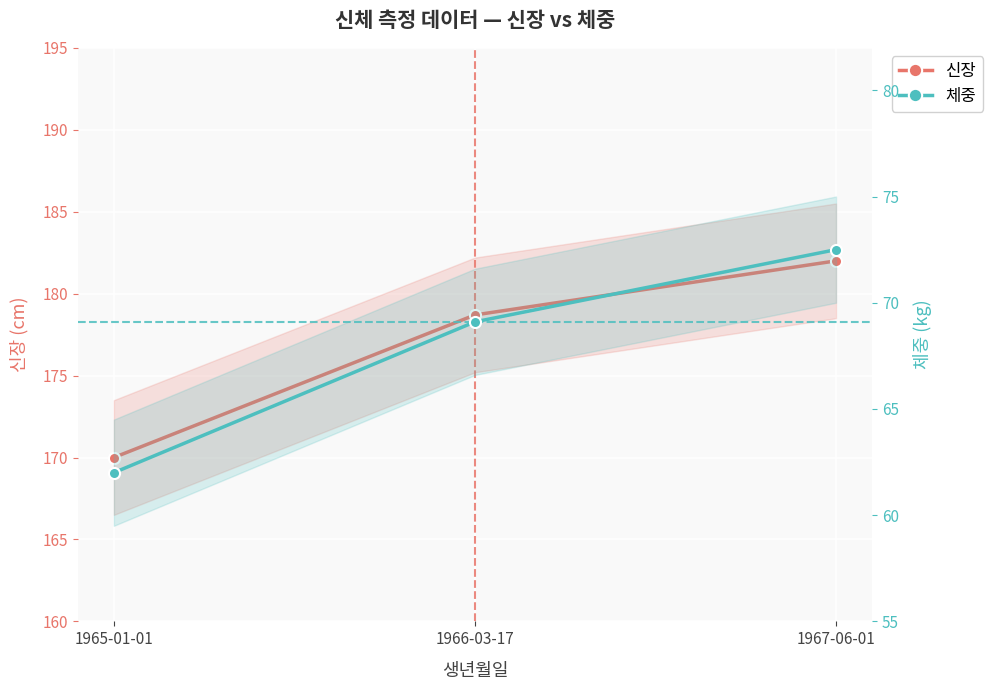

What are all the series names shown in the legend?

신장, 체중